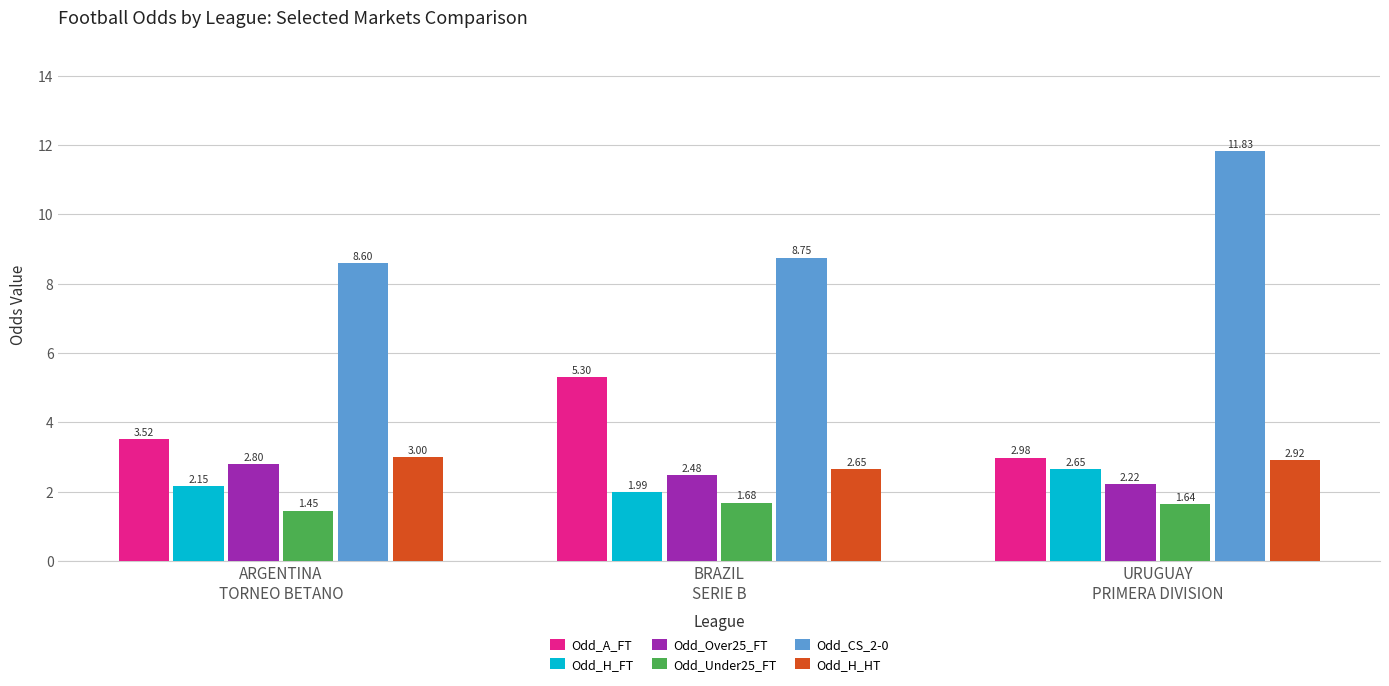

How many data points does each series have?

3